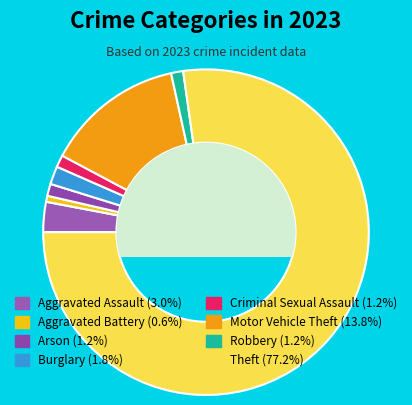

To the nearest percent, what is the difference between the Robbery and Theft slice percentages?

76%